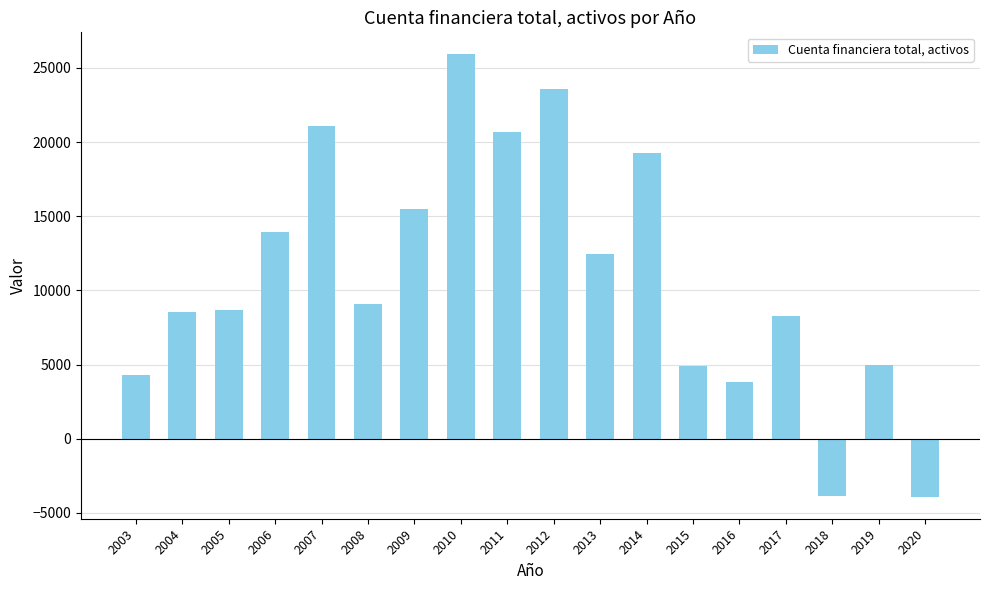

True or false: the data shows 9825 at 2014.

False